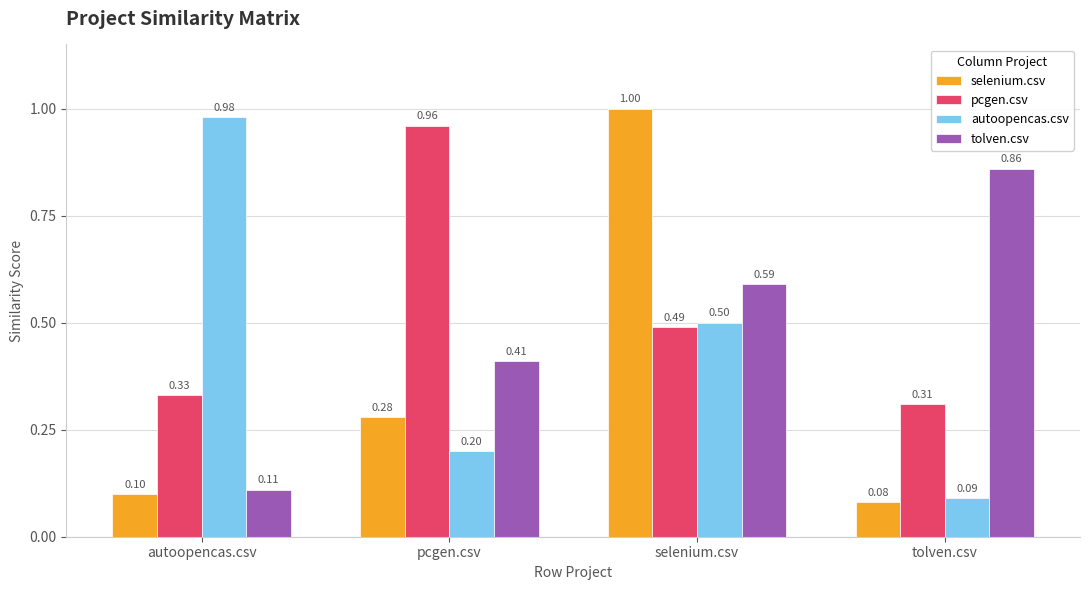

At how many categories does at least one series exceed 0?

4